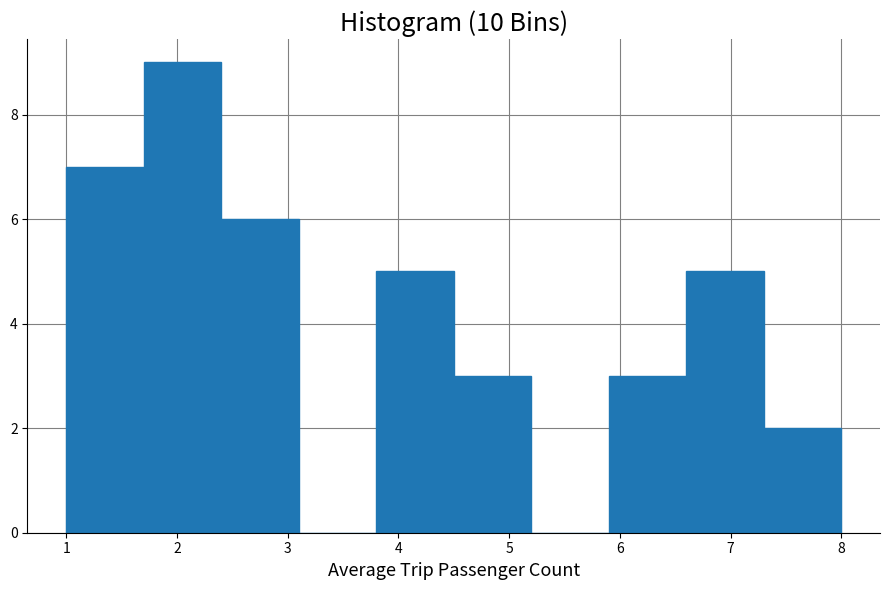

Over which range of the x-axis is the bar tallest?

1.7 to 2.4